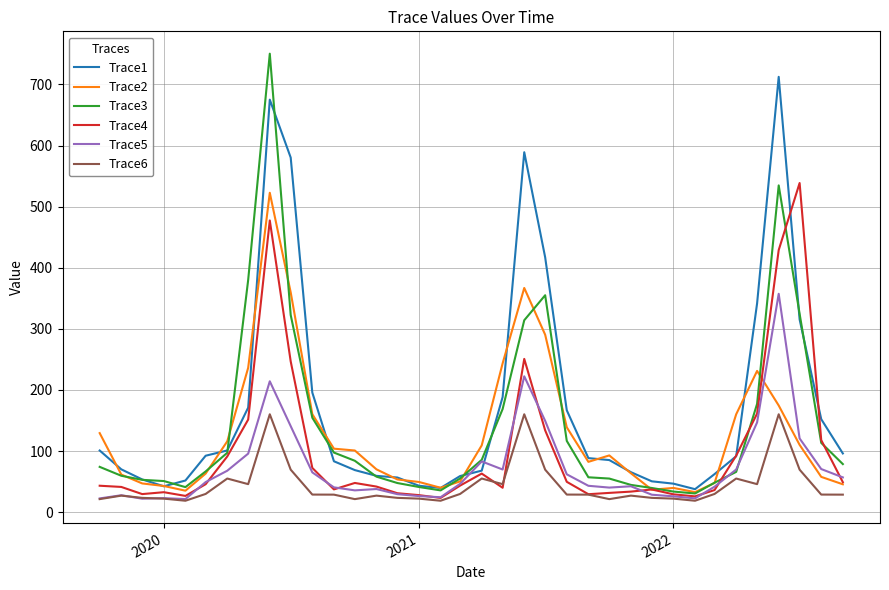

What is the greatest value displayed?

750.4